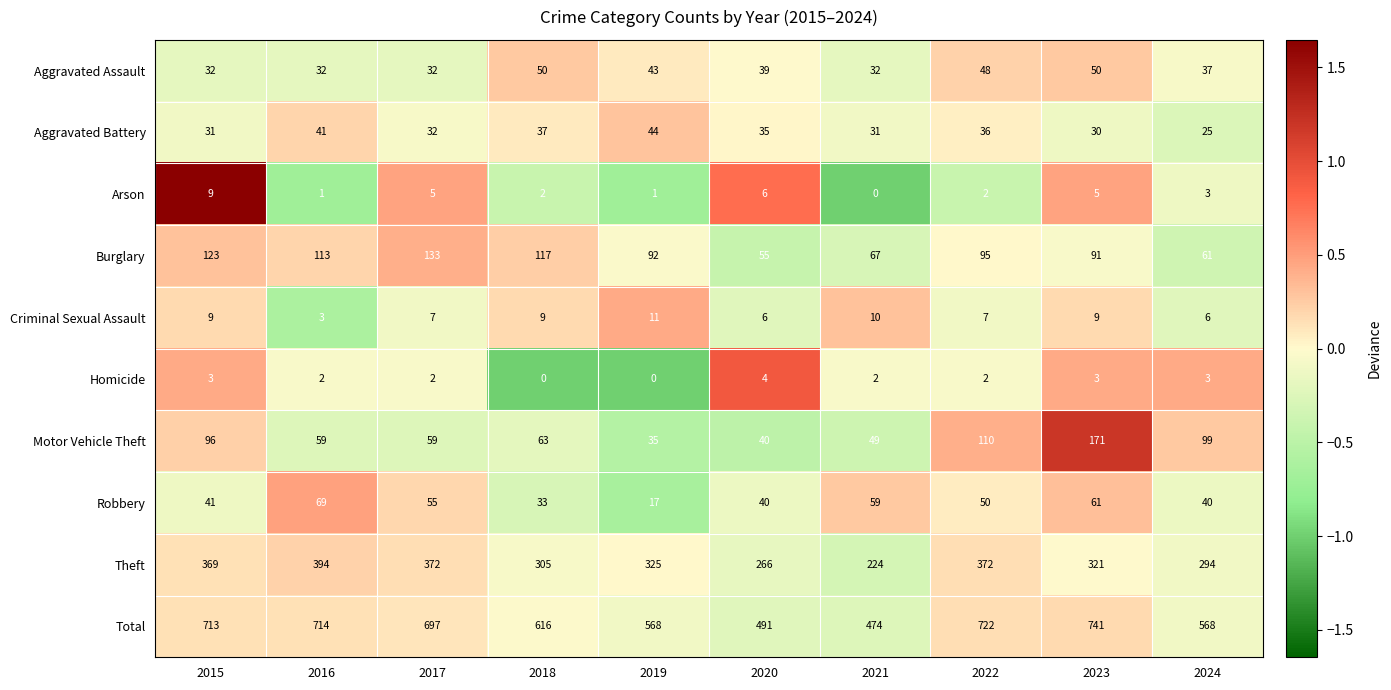

Is it true that Criminal Sexual Assault equals 9 at 2018?

True